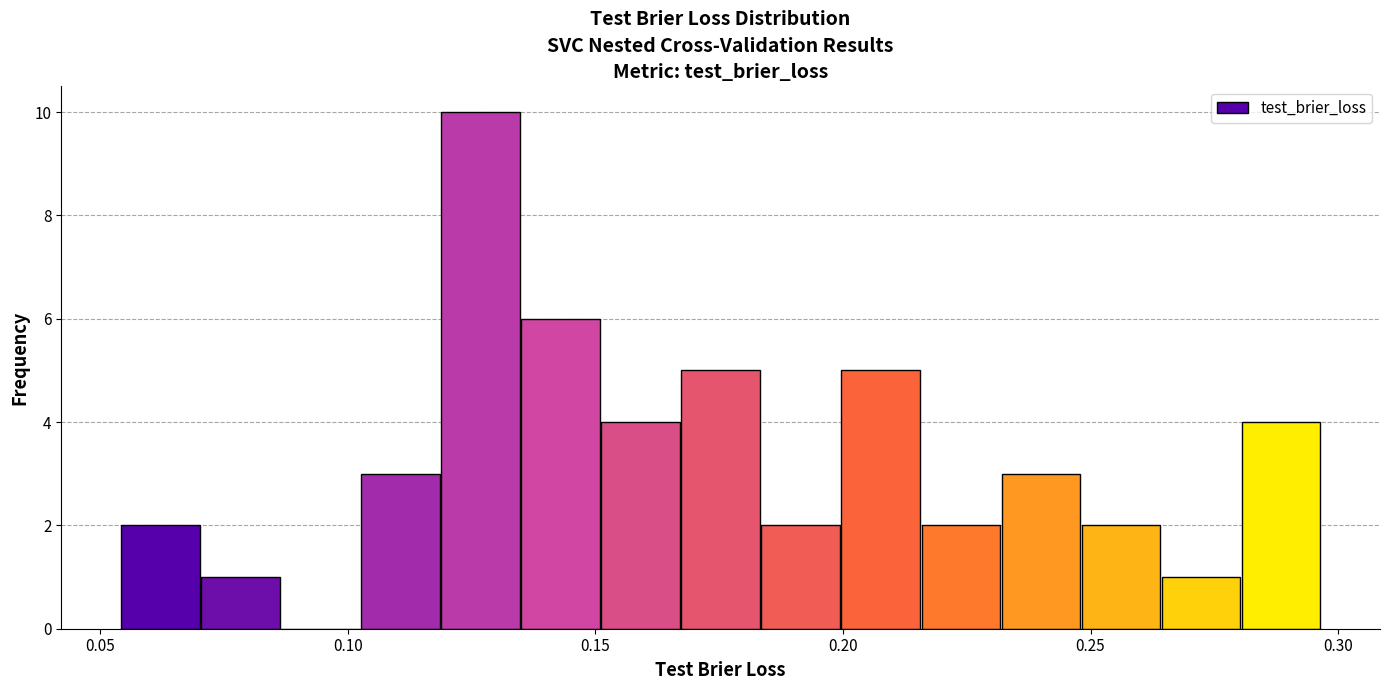

Around what value on the x-axis is the tallest bar? Give the approximate position of its centre, as read against the axis.

0.125